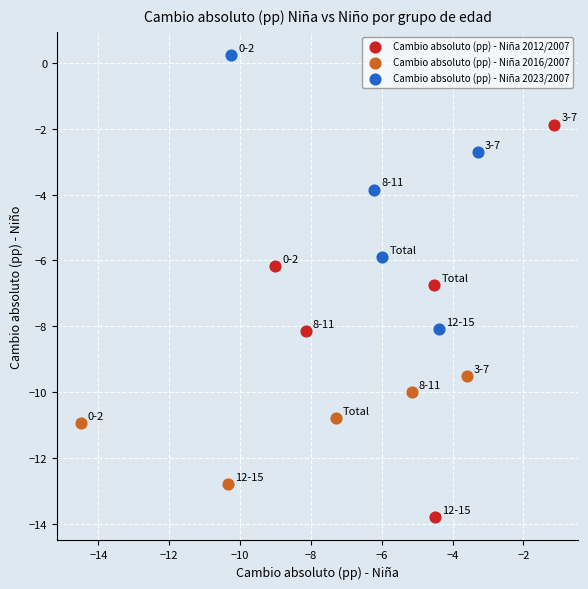

Which series contains the highest Y value?

Cambio absoluto (pp) - Niña 2023/2007